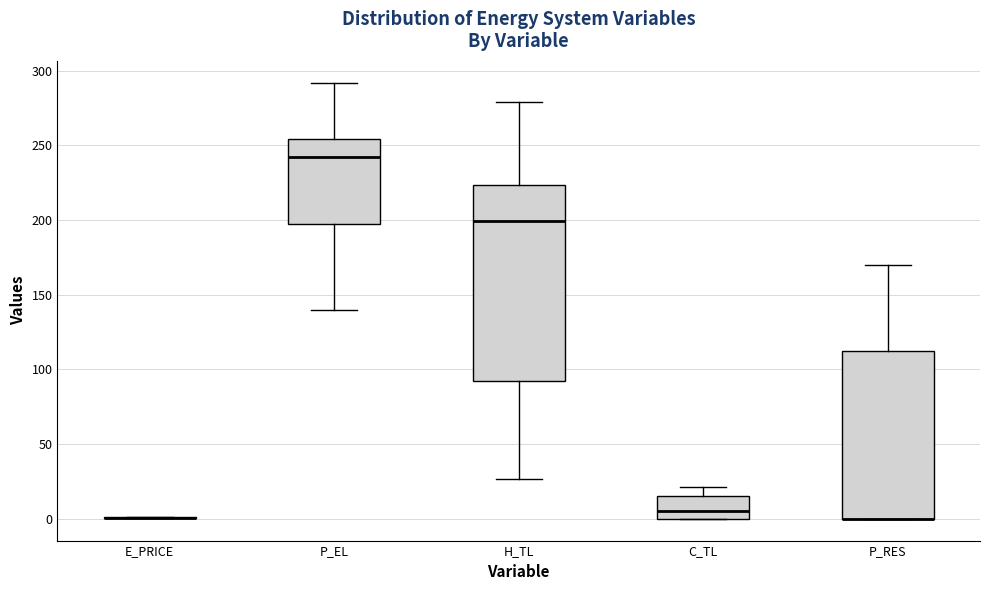

Reading left to right, transcribe this box plot: for each box, give where its median line is, the range the box spans, and where its two whiskers end, as read against the y-axis. The values are not printed on the chart, so give them approximately, as read against the axis.

E_PRICE: box collapsed to a line at 0, whiskers 0 to 0
P_EL: median 240, box 200 to 255, whiskers 140 to 290
H_TL: median 200, box 90 to 225, whiskers 25 to 280
C_TL: median 5, box 0 to 15, whiskers 0 to 20
P_RES: median 0 (drawn on the box's lower edge), box 0 to 110, whiskers 0 to 170